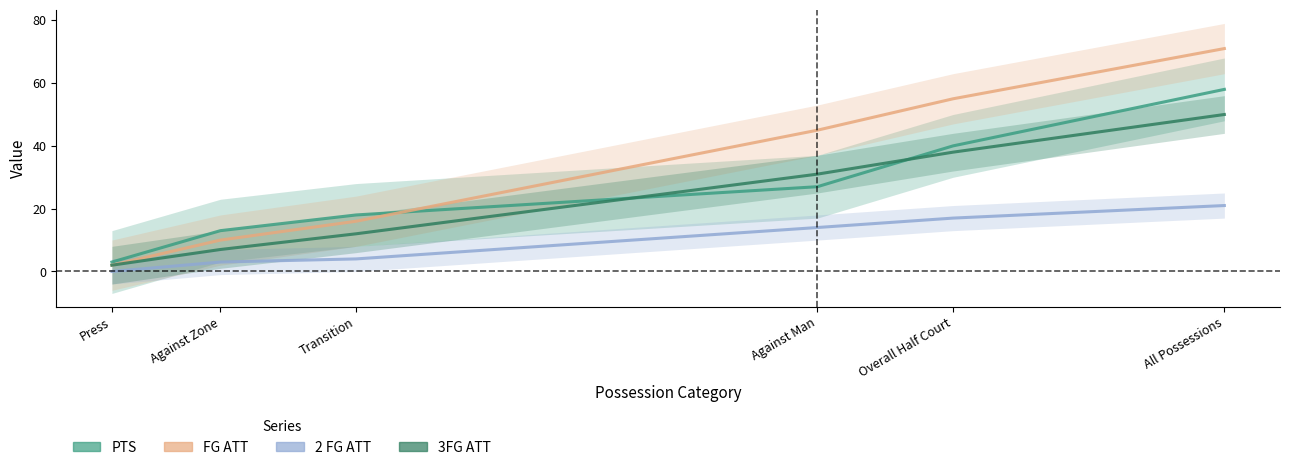

What is the label of the 5th point from the left?

Overall Half Court